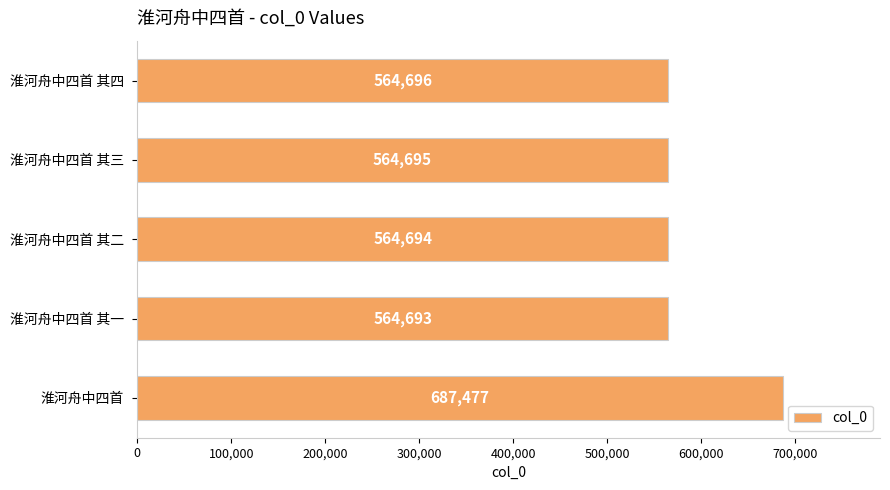

Where is the data nearest to the value 626085?

淮河舟中四首 其四